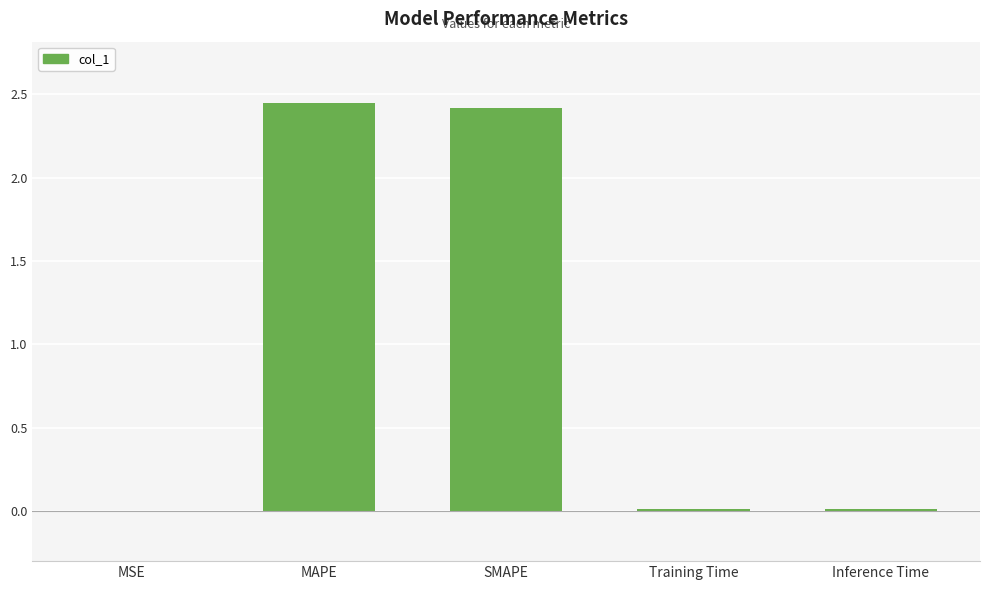

What is the sum of all values?

4.9